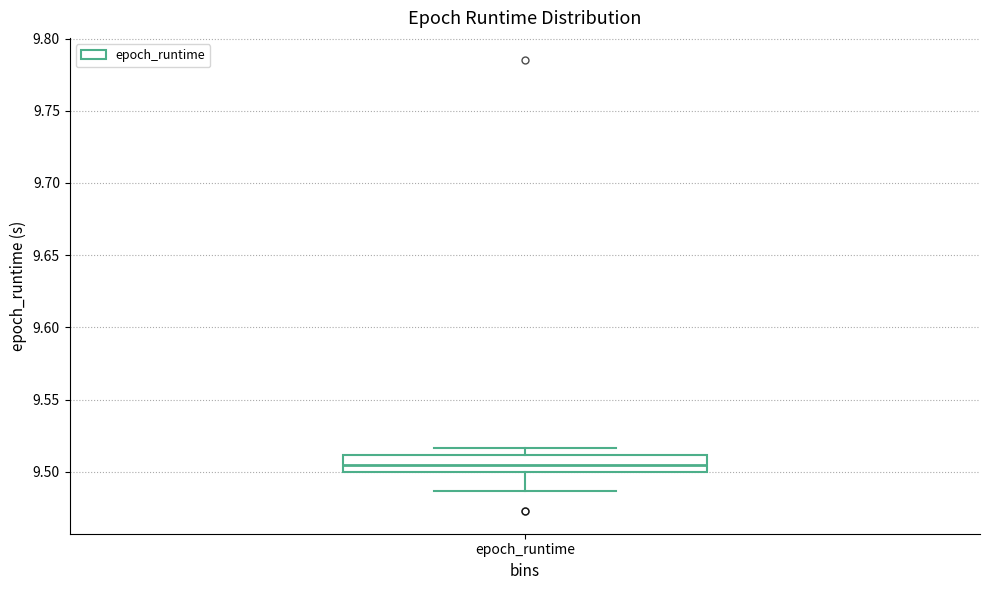

Transcribe this box plot: give where the median line is, the range the box spans, and where the two whiskers end, as read against the y-axis. The values are not printed on the chart, so give them approximately, as read against the axis.

median 9.505, box 9.500 to 9.510, whiskers 9.485 to 9.515